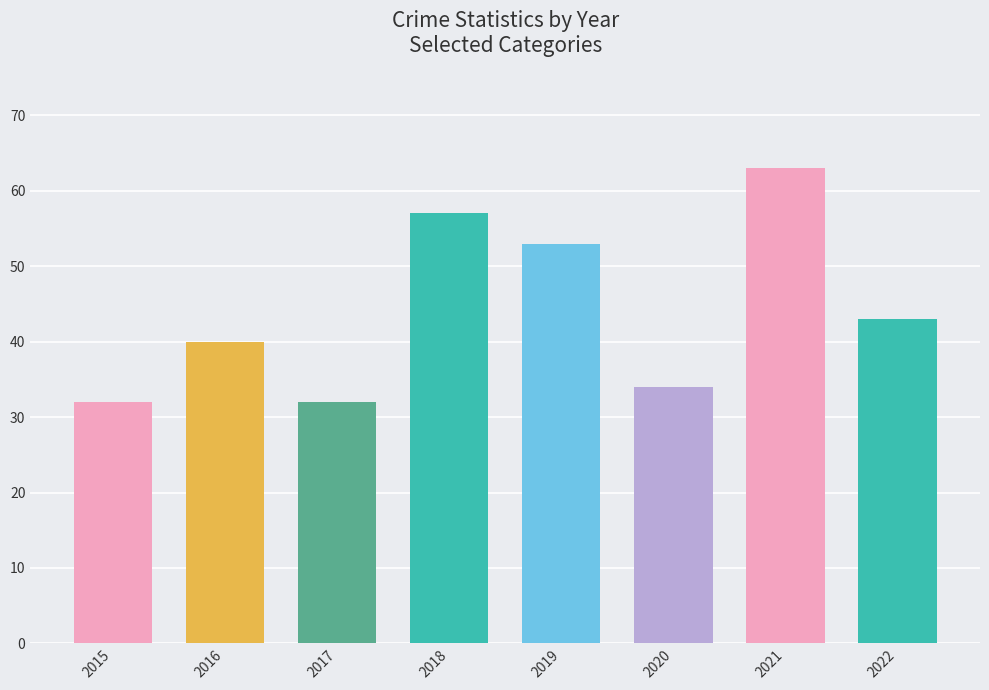

What is the value of the 6th bar from the left?

34